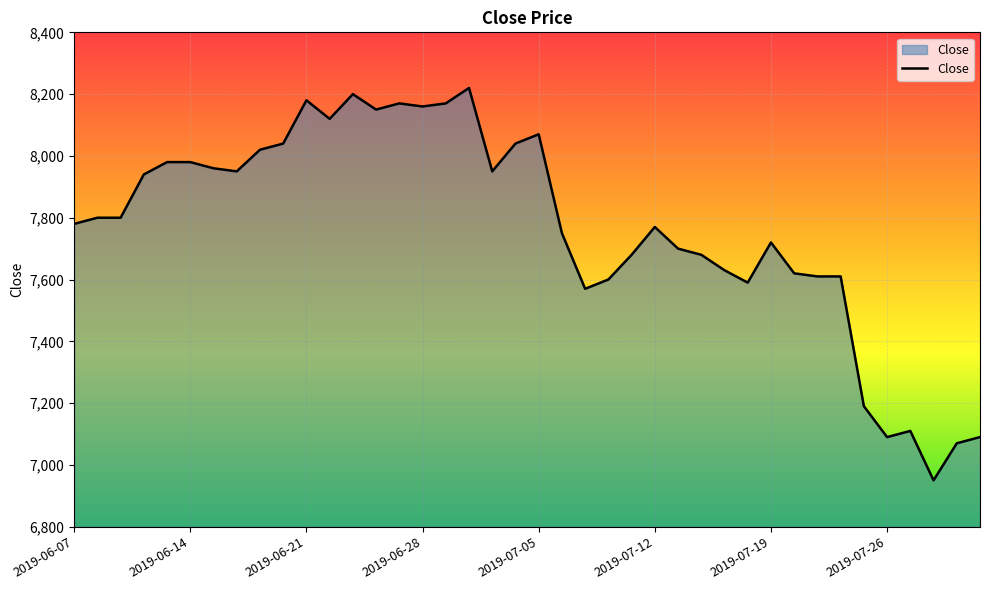

What is the smallest value displayed?

6950